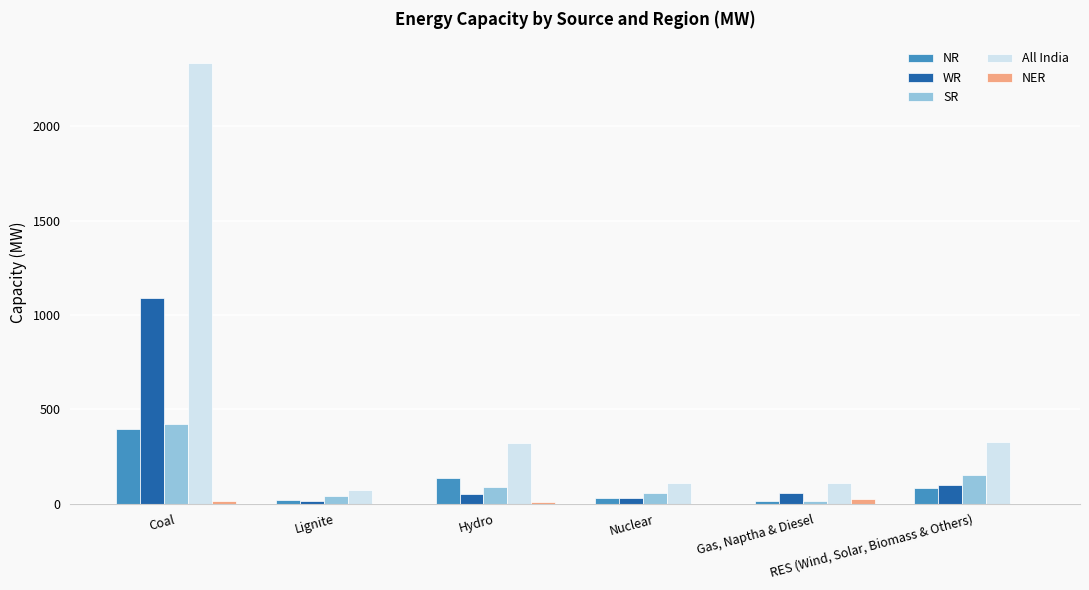

What is the sum of all SR values?

767